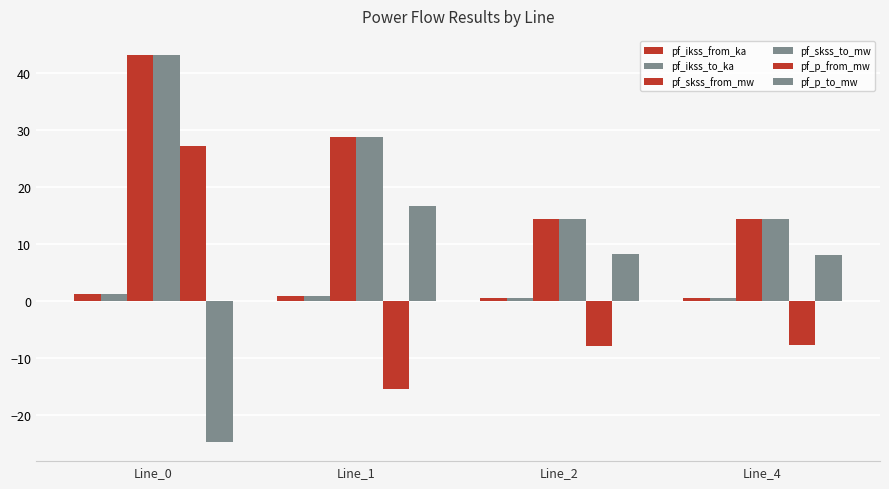

What is the highest value of the pf_p_to_mw series?

16.5